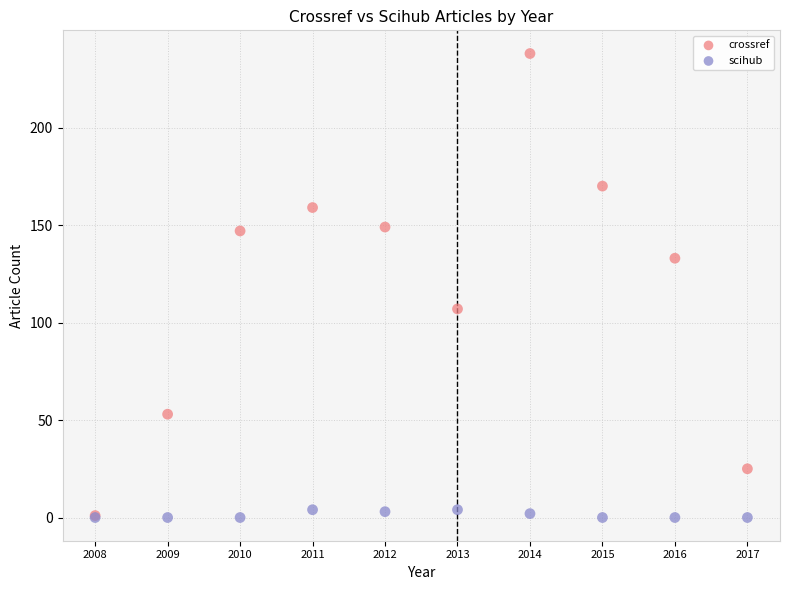

What are all the series names shown in the legend?

crossref, scihub